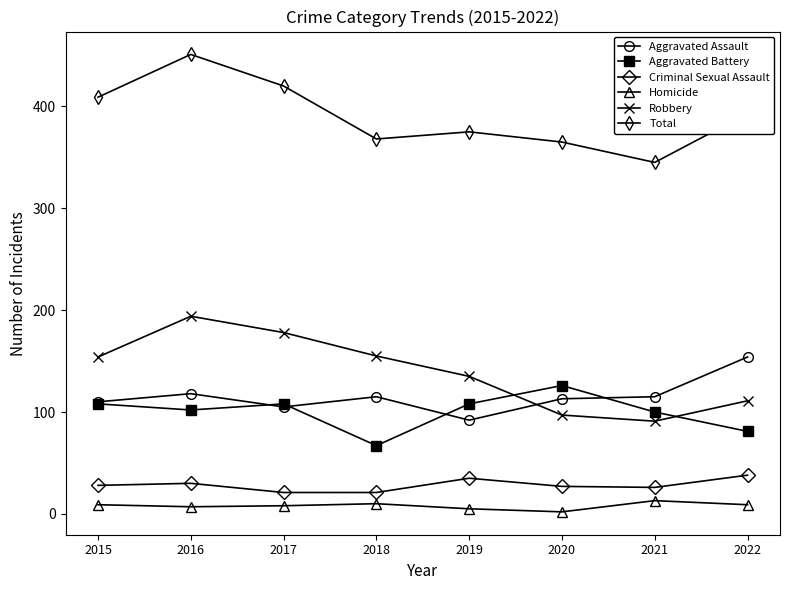

True or false: Total and Aggravated Battery cross at least once.

False